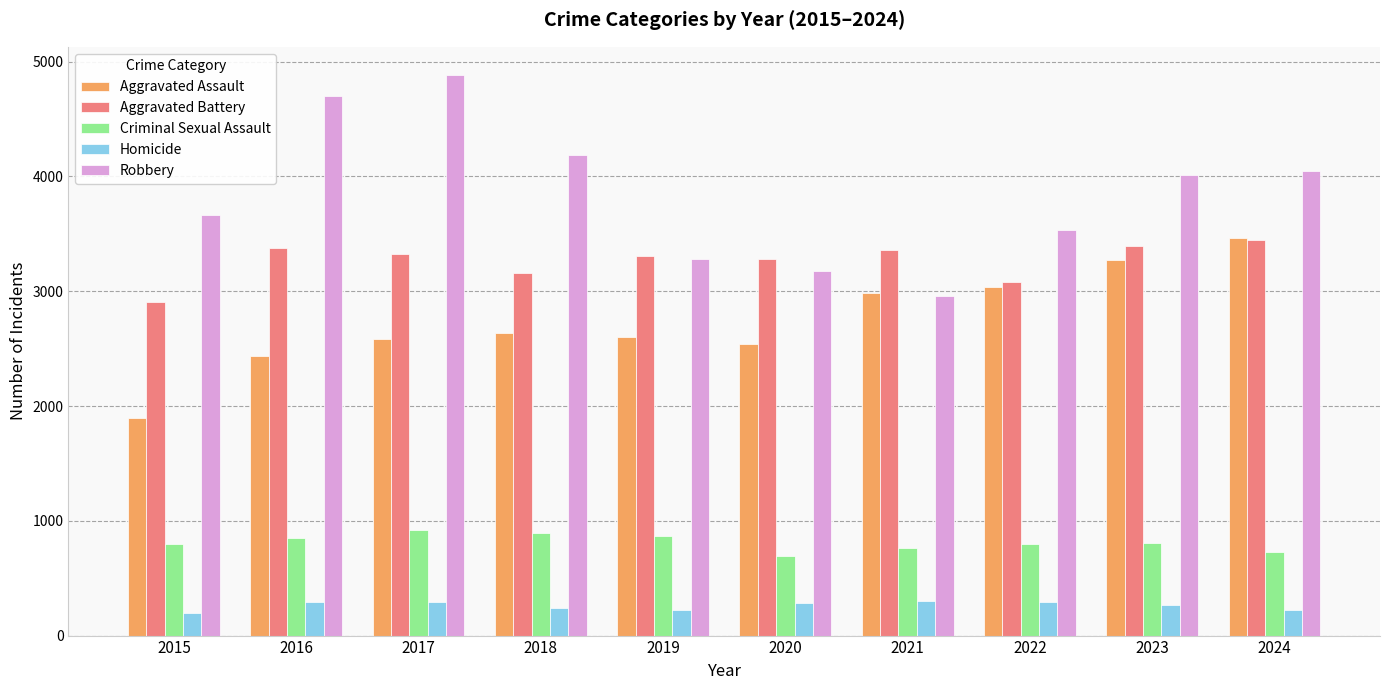

What is the difference between the highest and lowest values at 2019?

3081